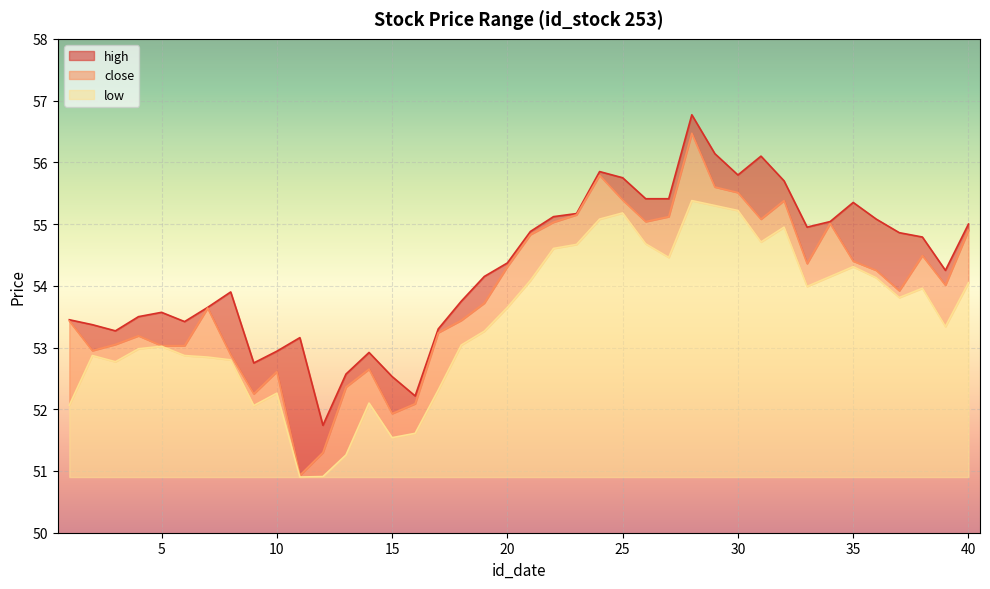

What is the average value of the high series?

54.3